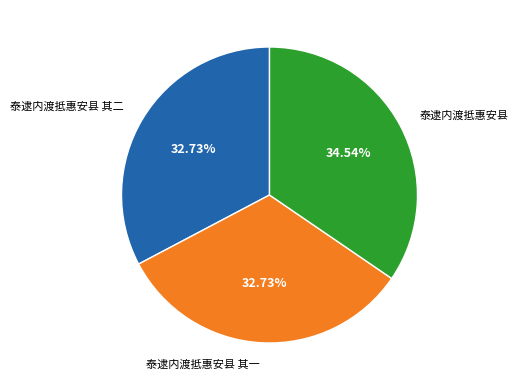

True or false: 泰逮内渡抵惠安县 accounts for 22% of the total.

False